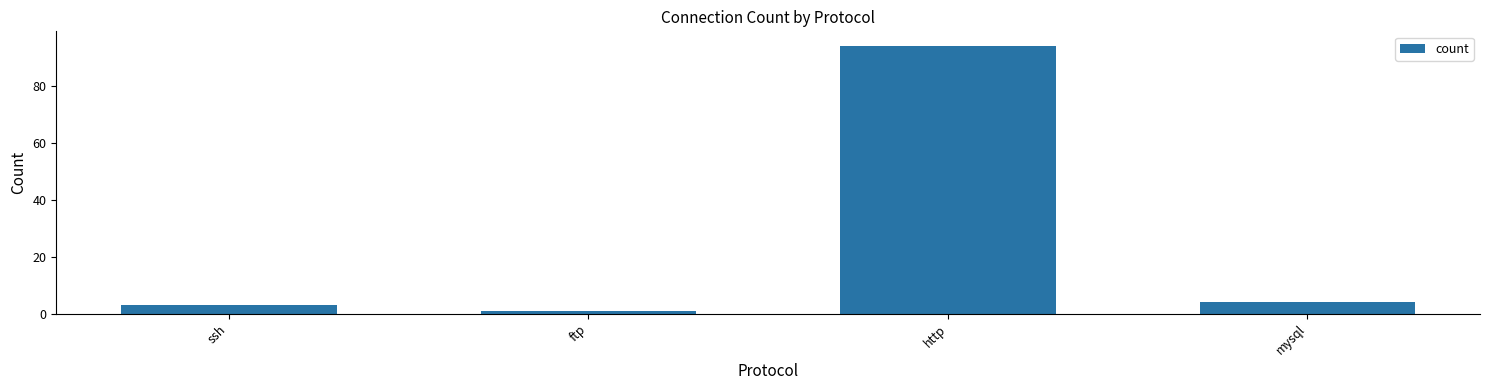

What position from the right is ftp?

3